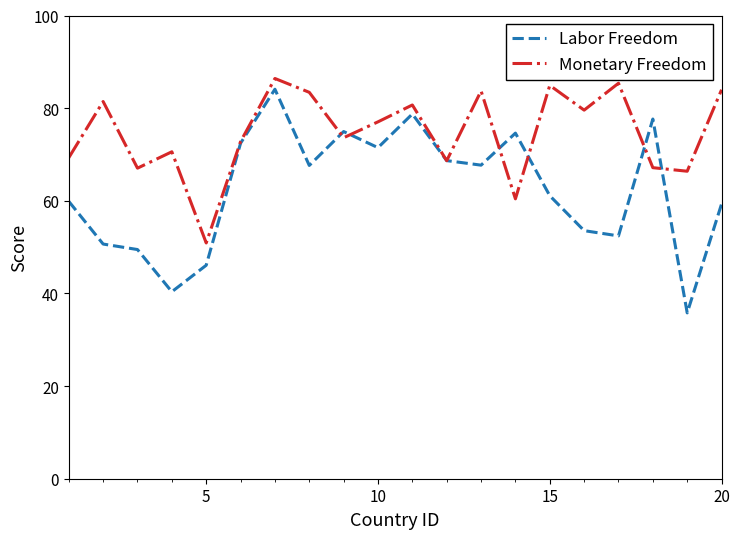

What is the minimum value for Labor Freedom?

35.8